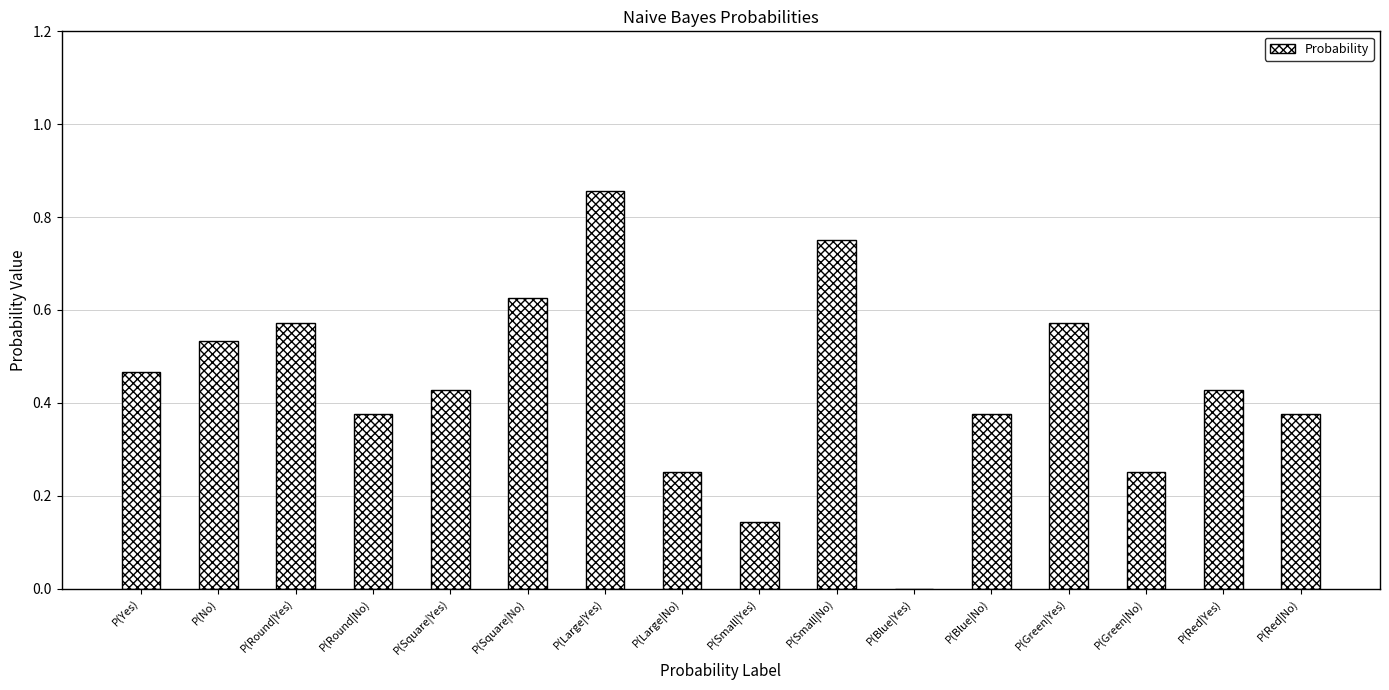

Count the values in the range 0 to 1.

16